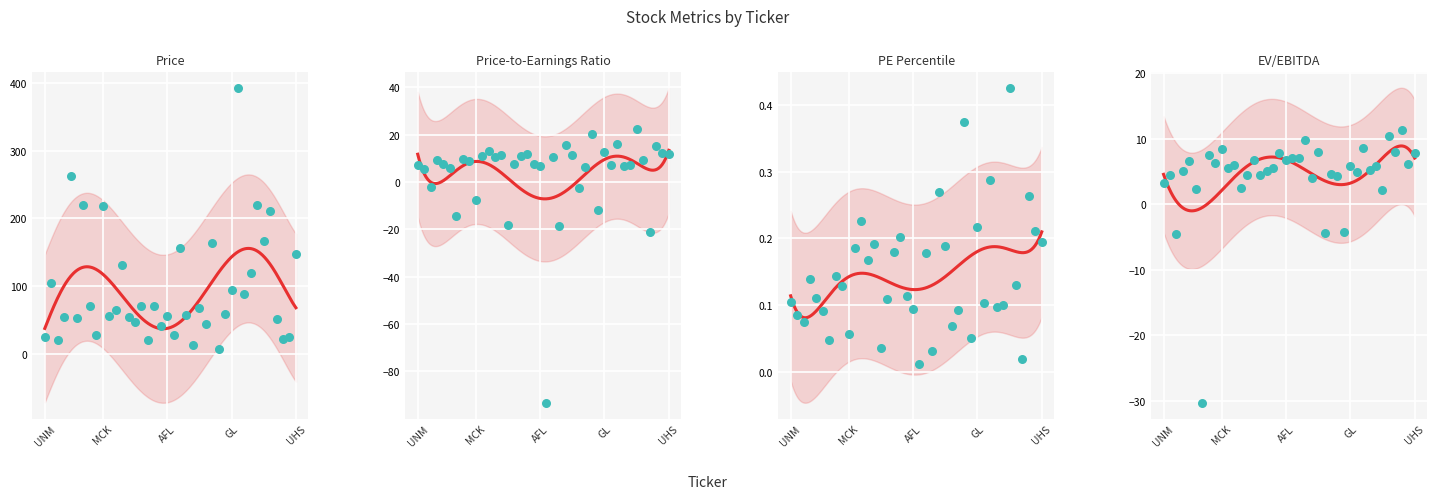

At how many categories does at least one series exceed 22?

35